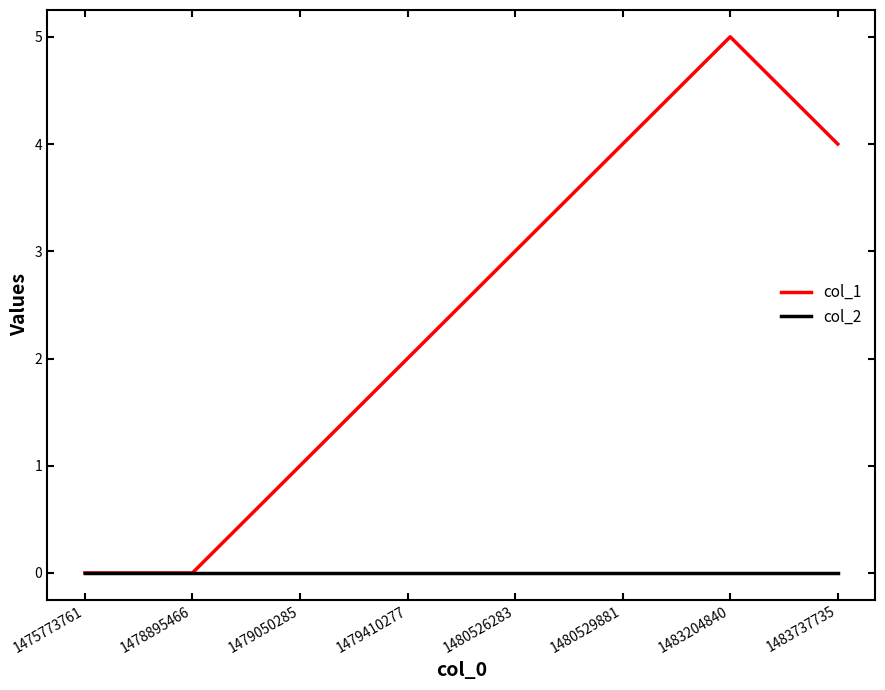

At 1480526283, list the series in order from largest to smallest.

col_1, col_2